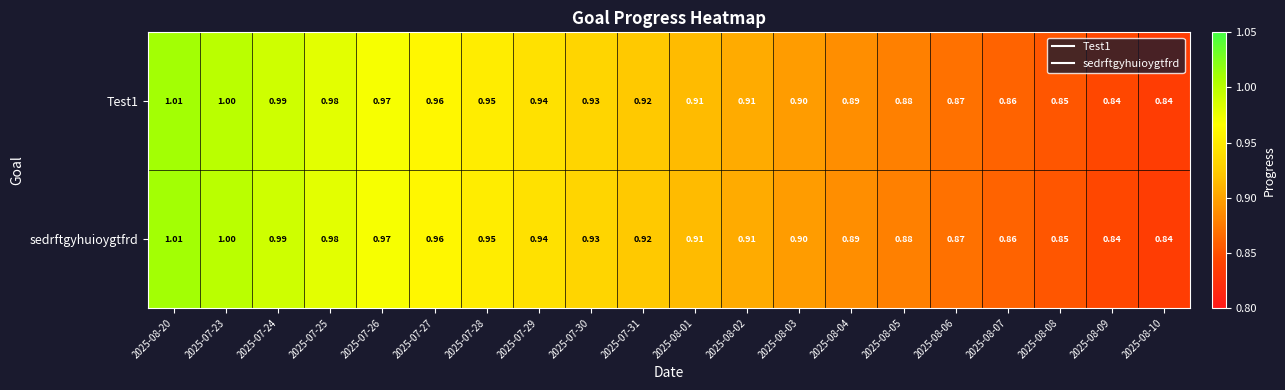

Is the value of Test1 at 2025-07-30 greater than the value of sedrftgyhuioygtfrd at 2025-08-09?

Yes